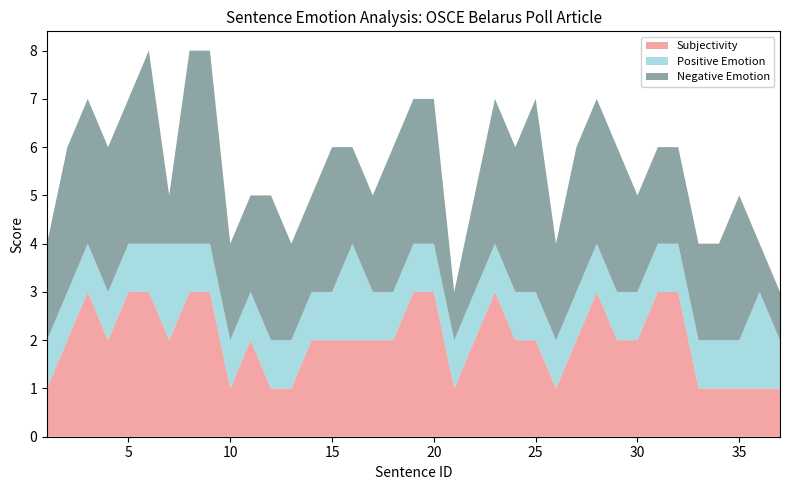

Reading left to right, extract all data points from this chart.

Subjectivity: 1	2	3	2	3	3	2	3	3	1	2	1	1	2	2	2	2	2	3	3	1	2	3	2	2	1	2	3	2	2	3	3	1	1	1	1	1
Positive Emotion: 1	1	1	1	1	1	2	1	1	1	1	1	1	1	1	2	1	1	1	1	1	1	1	1	1	1	1	1	1	1	1	1	1	1	1	2	1
Negative Emotion: 2	3	3	3	3	4	1	4	4	2	2	3	2	2	3	2	2	3	3	3	1	2	3	3	4	2	3	3	3	2	2	2	2	2	3	1	1